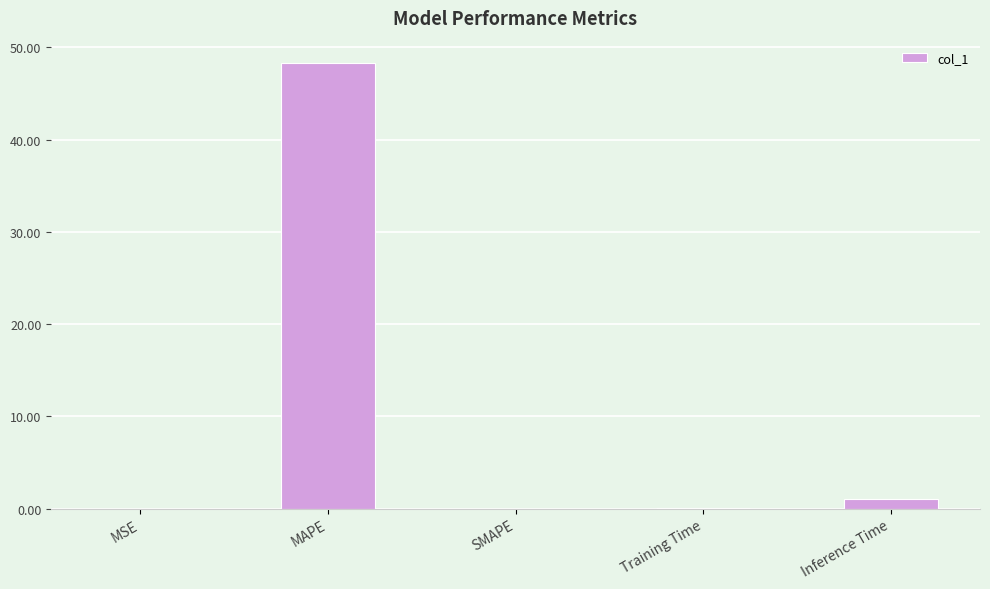

What is the change in value from MAPE to SMAPE?

-48.3